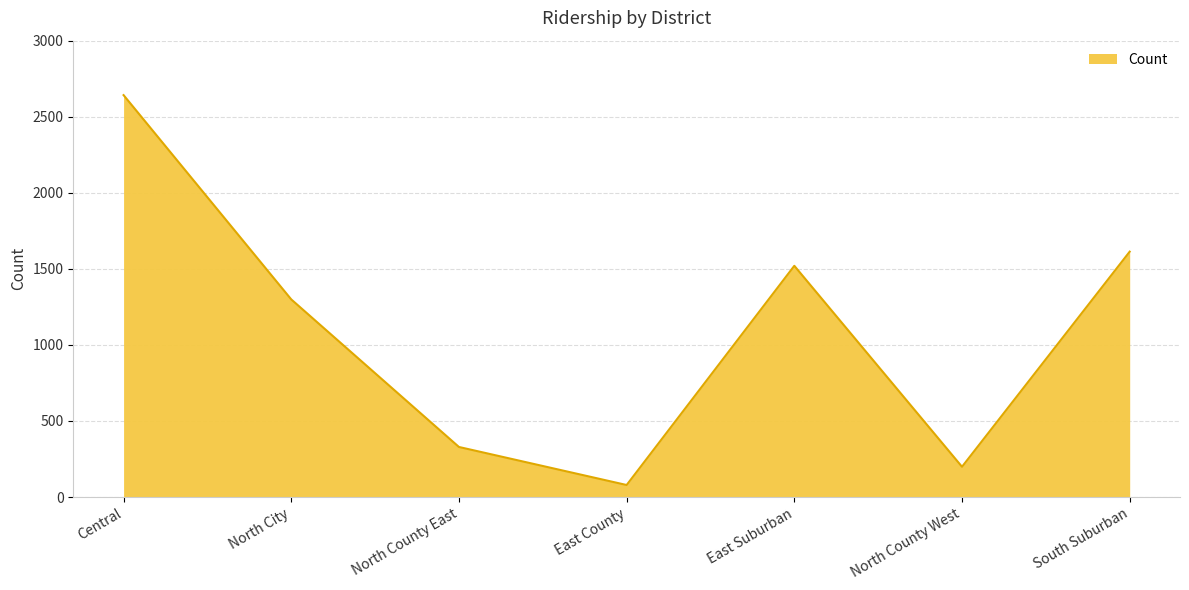

What is the greatest value displayed?

2642